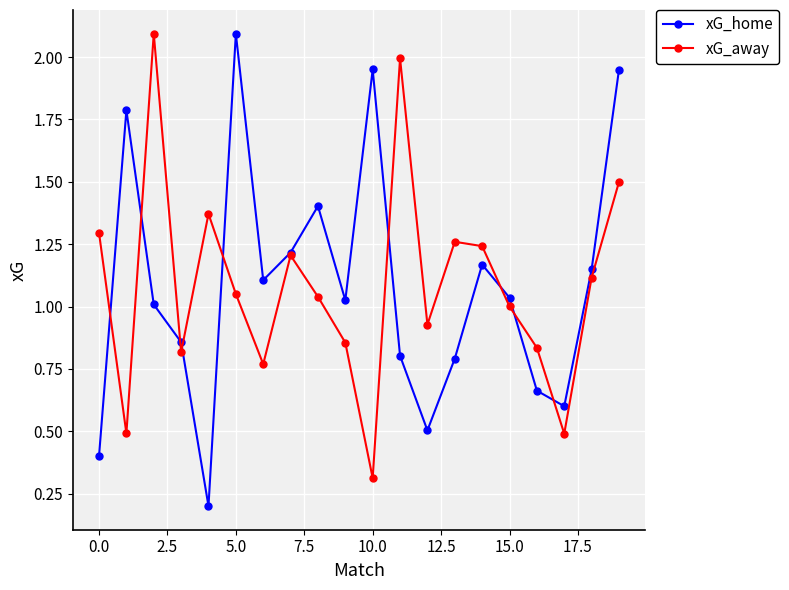

True or false: xG_home has more than 2 interior local peaks.

True